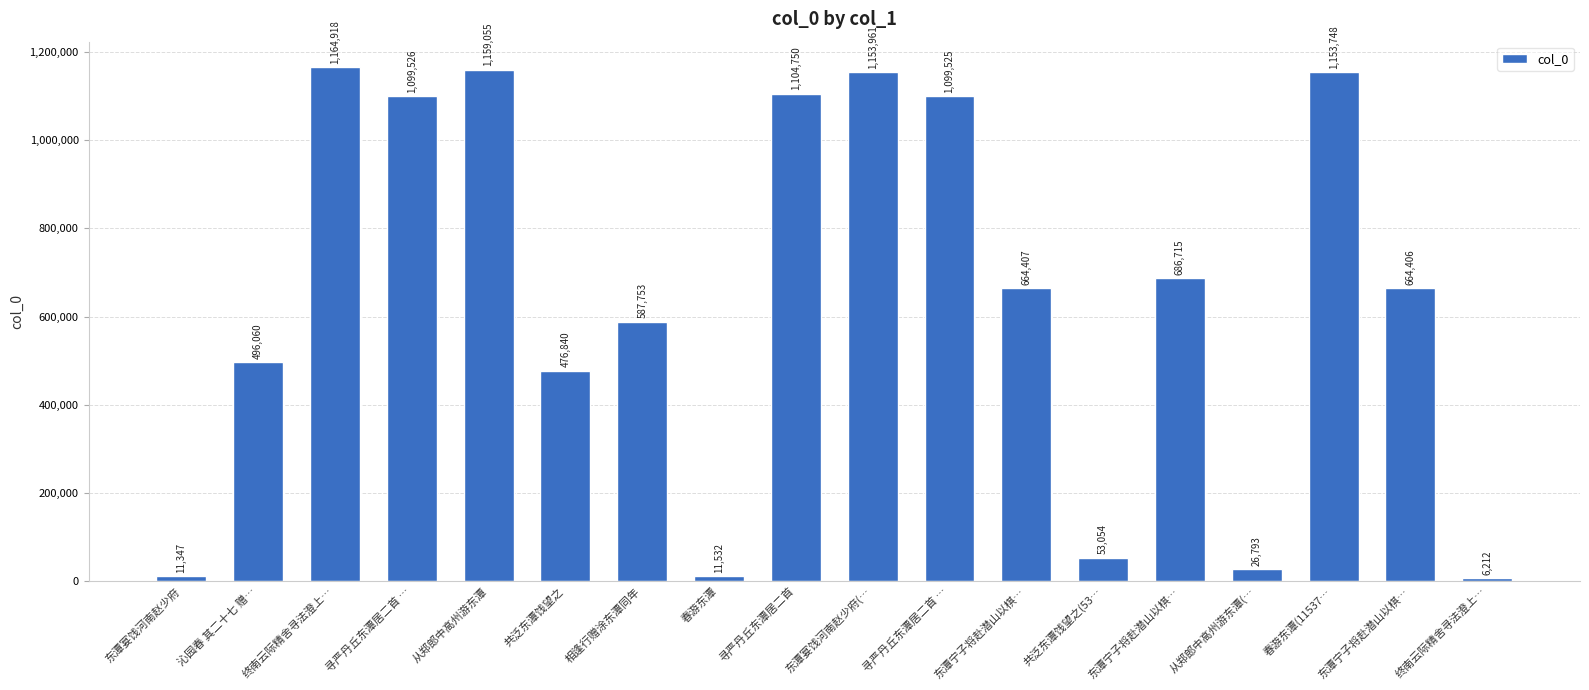

How many distinct data groups are displayed?

1